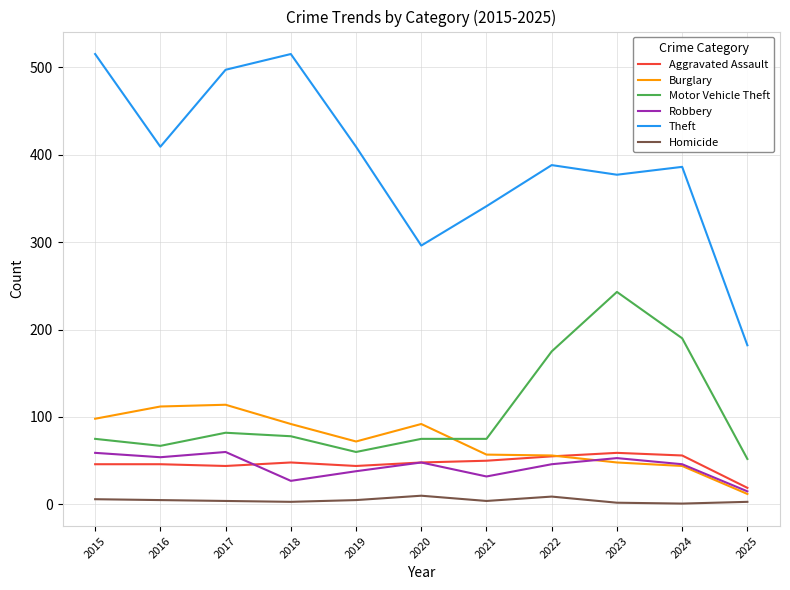

What is the greatest value displayed?

515